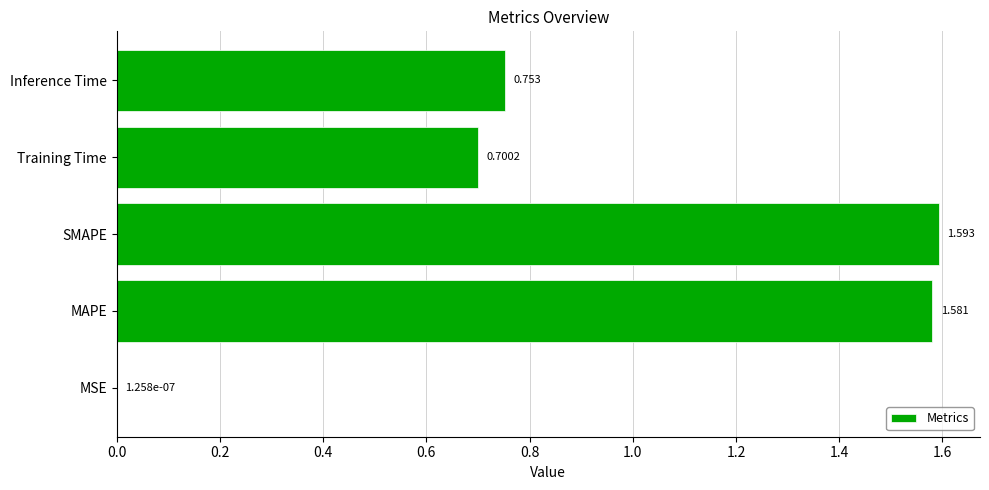

Which label corresponds to the largest value in the chart?

SMAPE